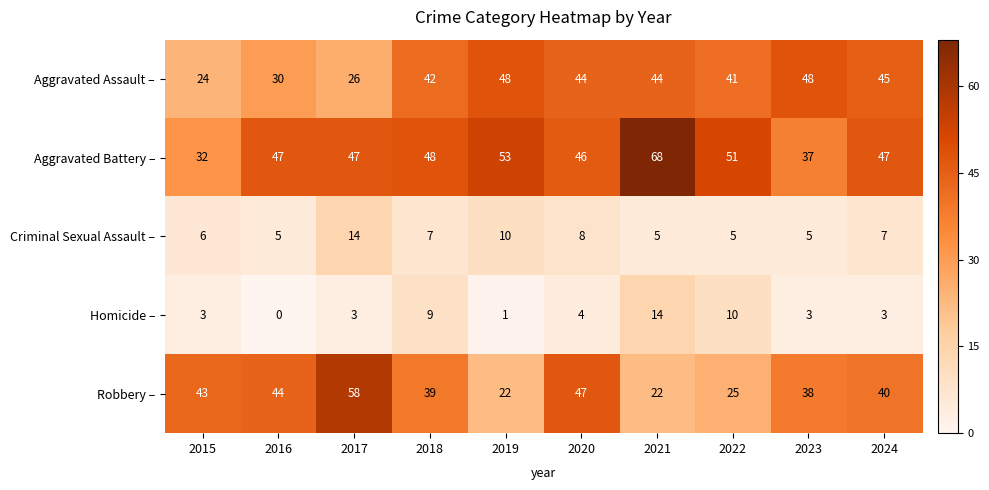

Read the Robbery – value at 2016, to the nearest 5.

45